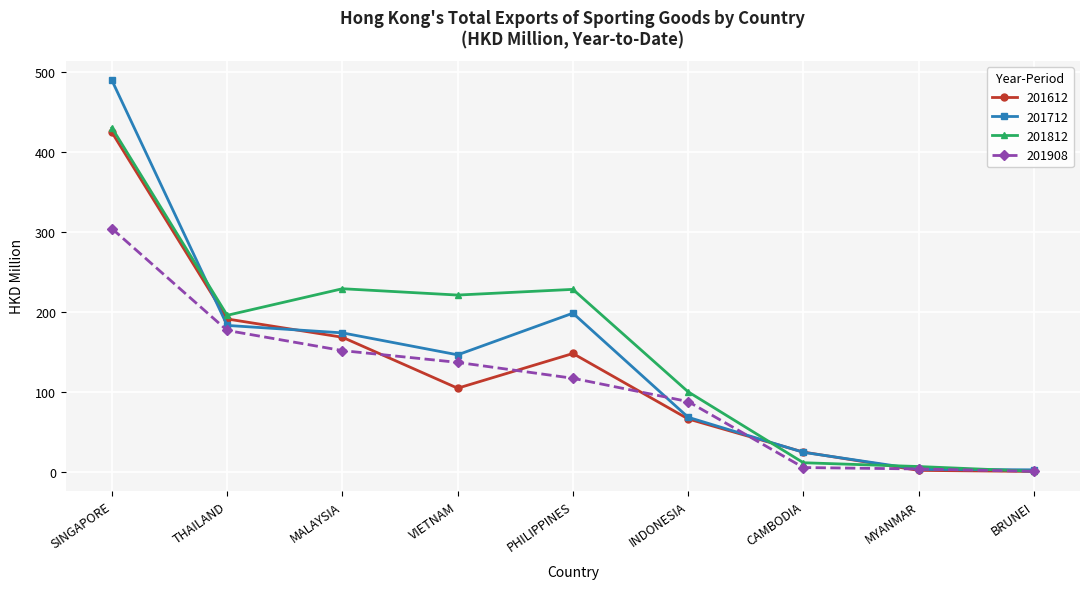

What position from the left is MYANMAR?

8